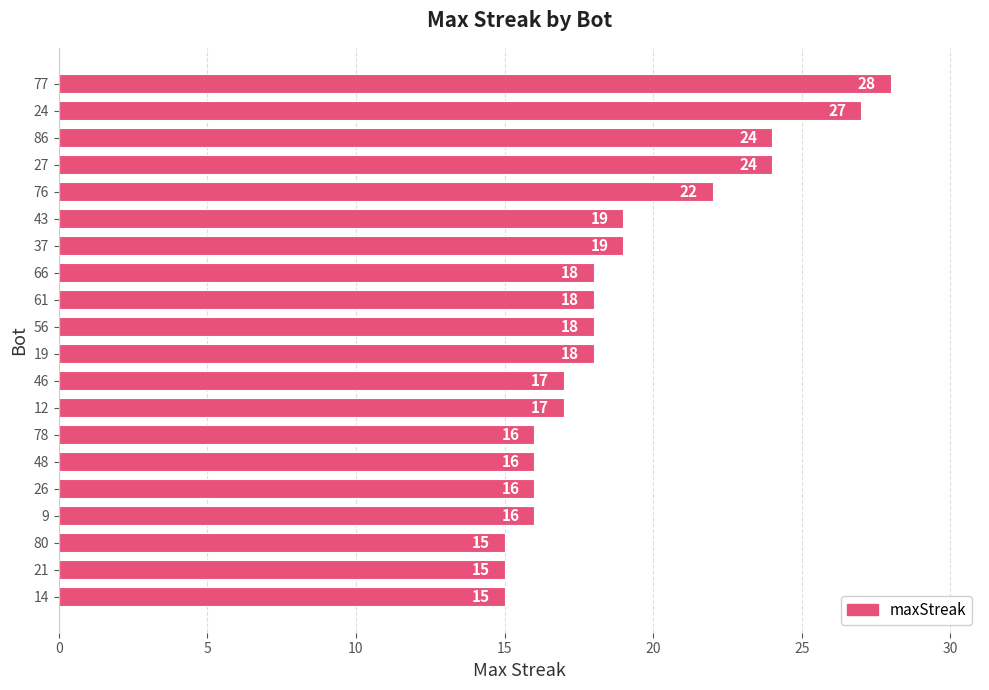

Reading top to bottom, list all the values displayed in this chart.

28	27	24	24	22	19	19	18	18	18	18	17	17	16	16	16	16	15	15	15